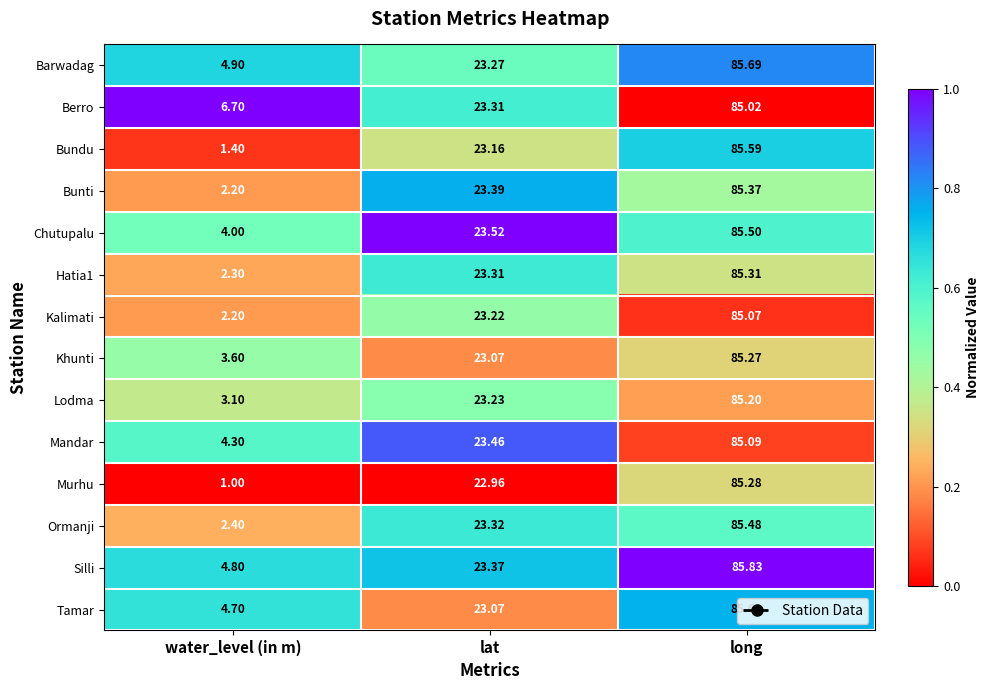

Rank the categories by Ormanji value from highest to lowest.

long, lat, water_level (in m)